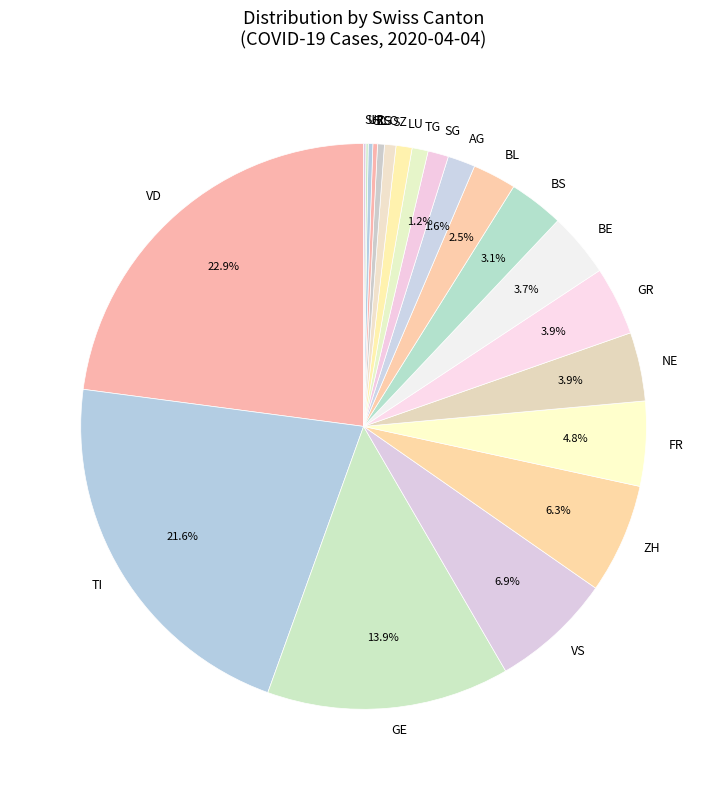

What percentage is NOT represented by ZH?

93.7%